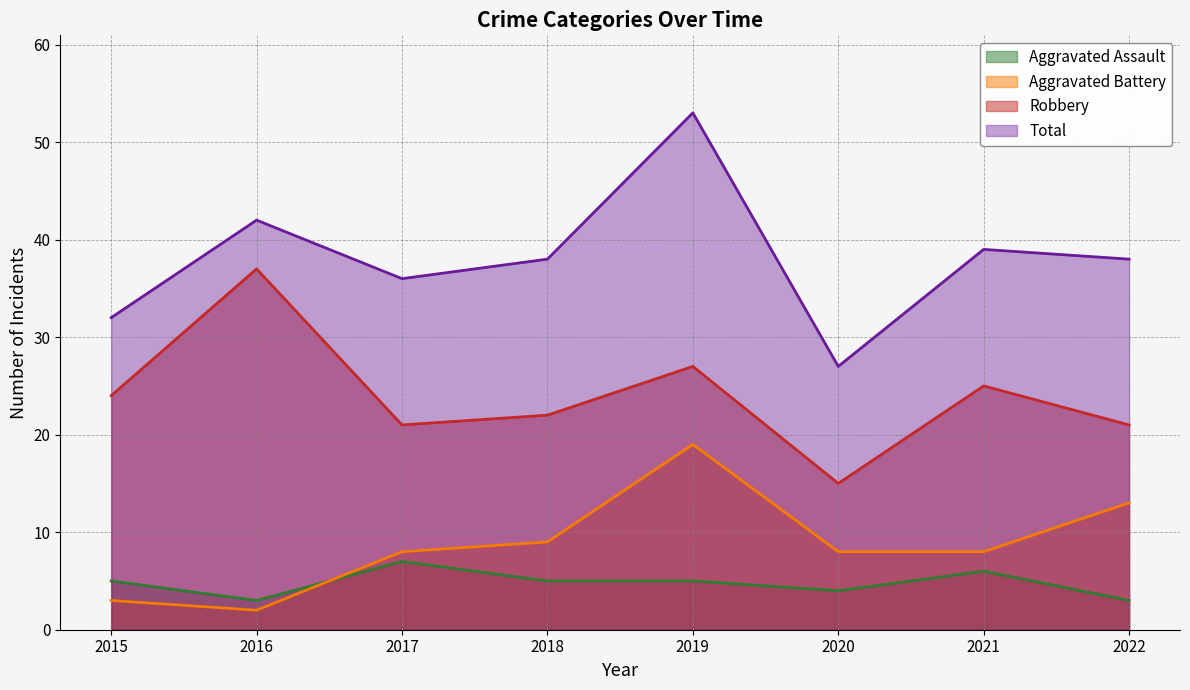

At which category does Robbery reach its first local peak?

2016